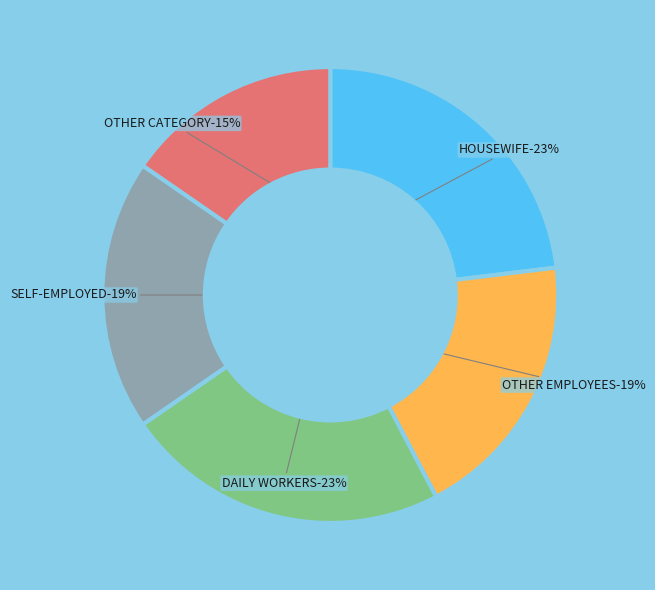

To the nearest percent, what is the difference between the largest and smallest slice percentages?

8%